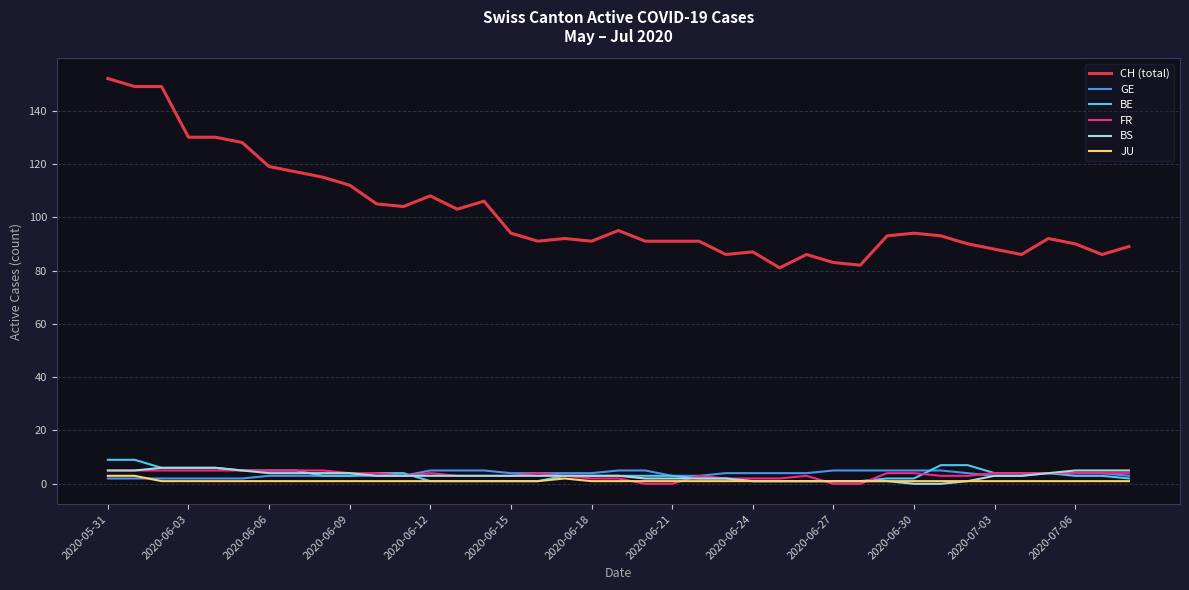

What is the sum of all JU values?

44